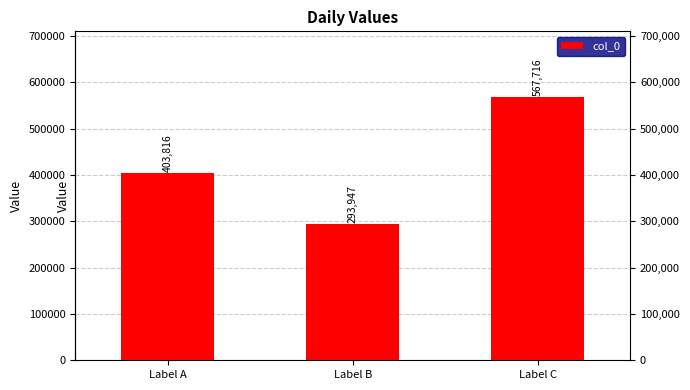

Reading left to right, extract all data points from this chart.

403816	293947	567716